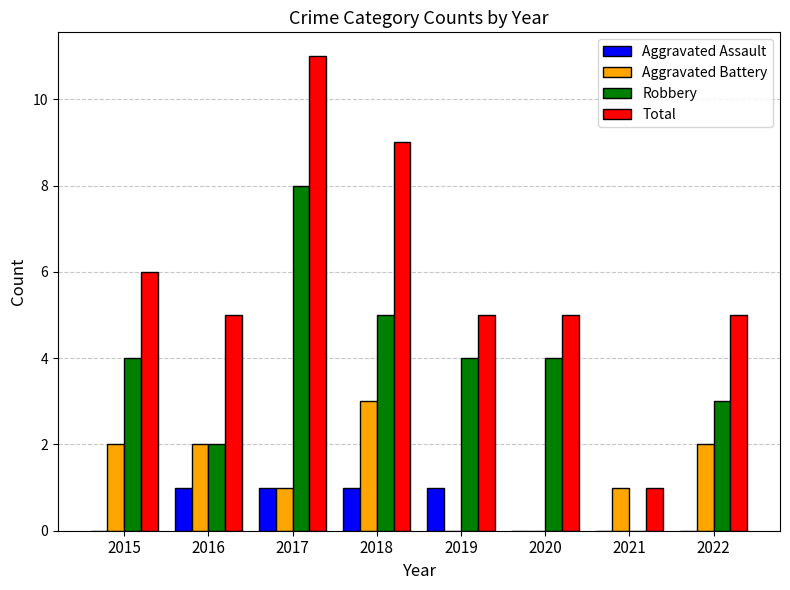

What value does the Aggravated Assault series have at 2019?

1